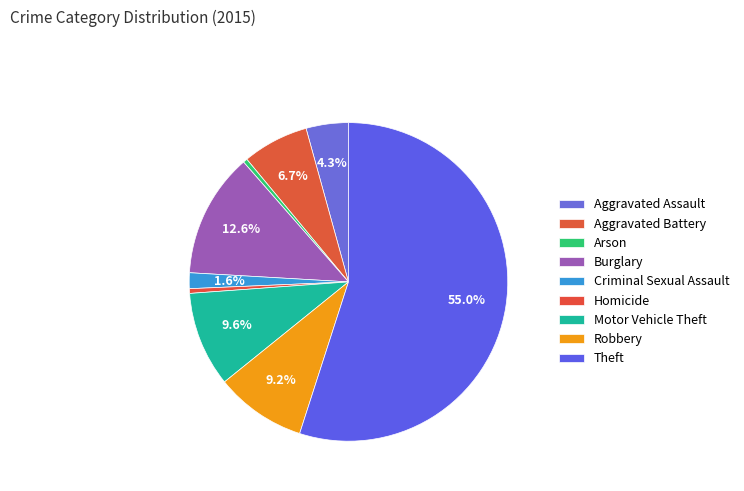

Which slice is the smallest?

Arson